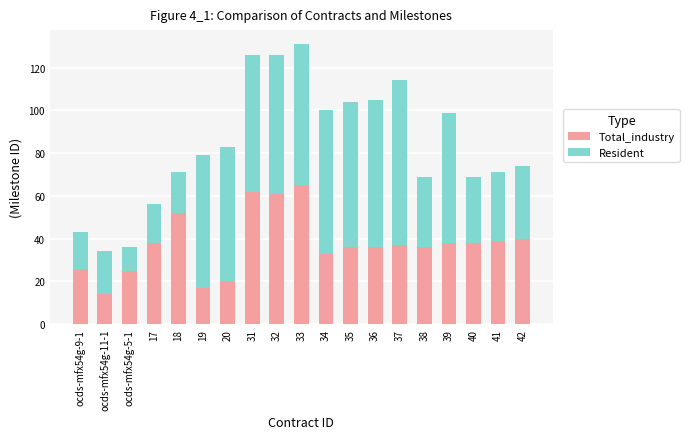

What is the sum of all Total_industry values?

713